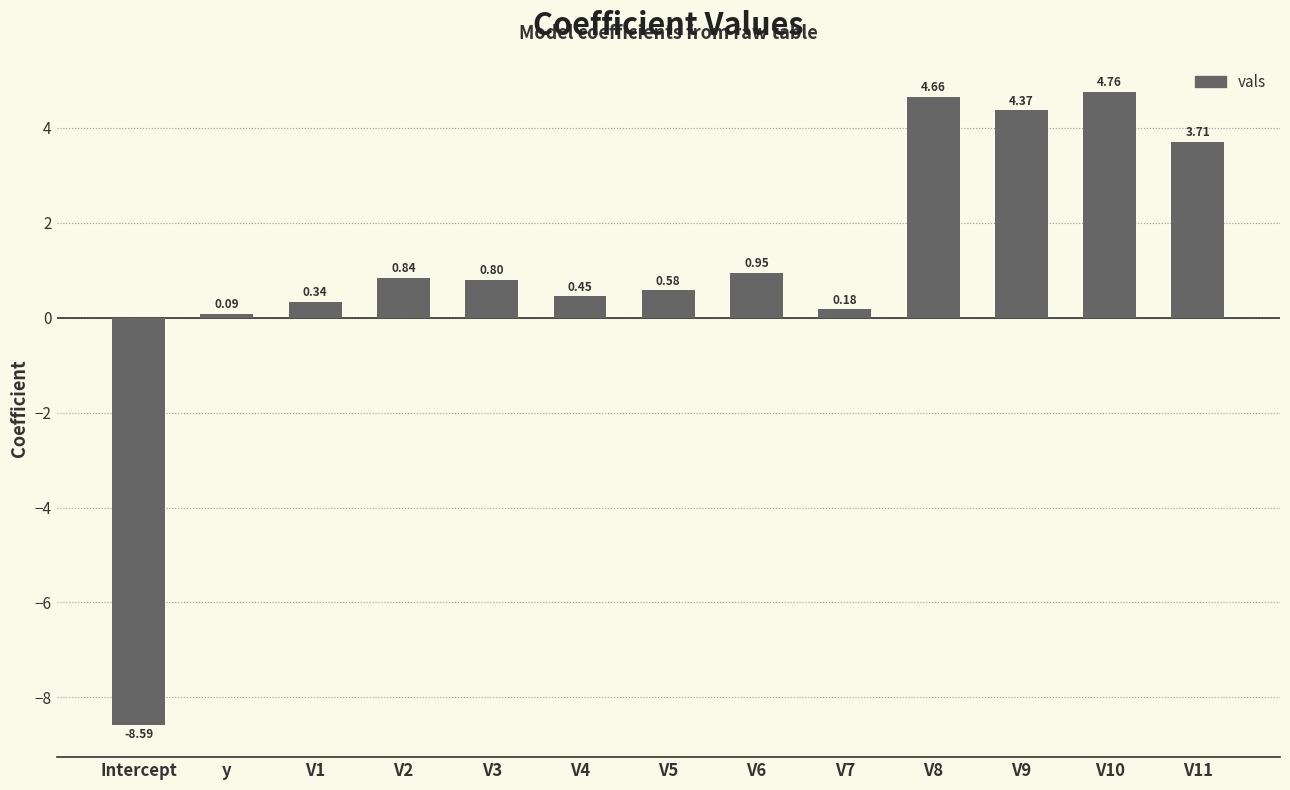

What is the value of the 13th bar from the left?

3.7